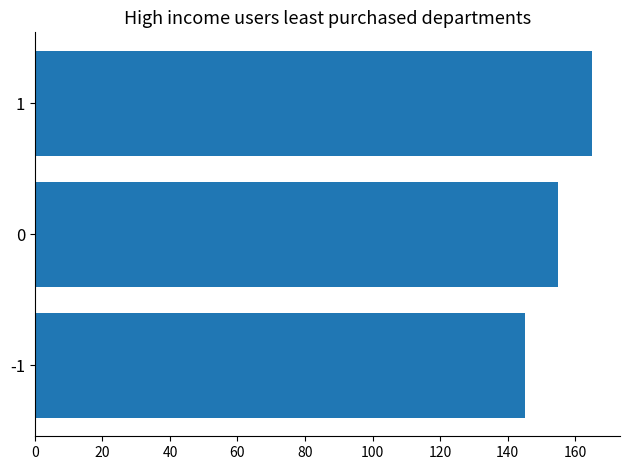

Is it true that the value at 1 is 165?

True